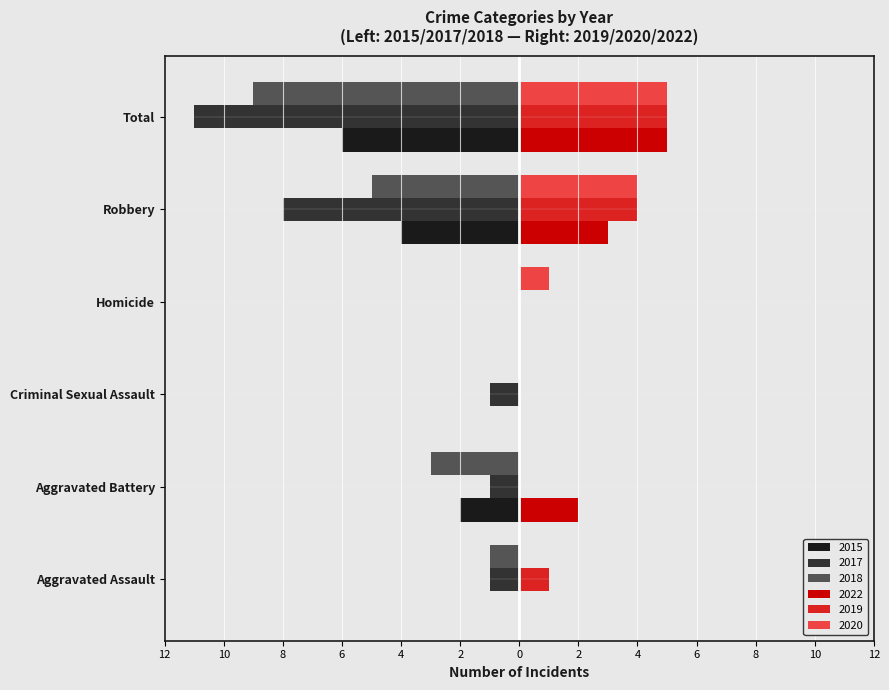

What is the sum of the 2020 values at Robbery and Criminal Sexual Assault?

4